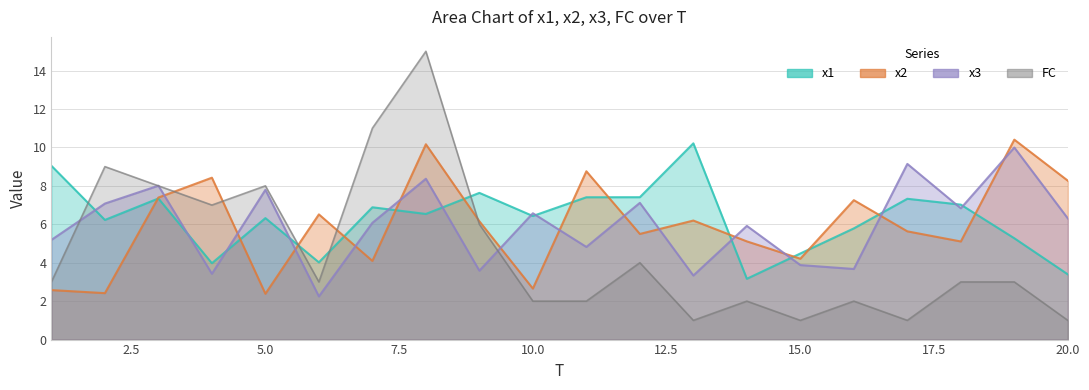

In x2, how many points are higher than both neighbors (excluding endpoints)?

7